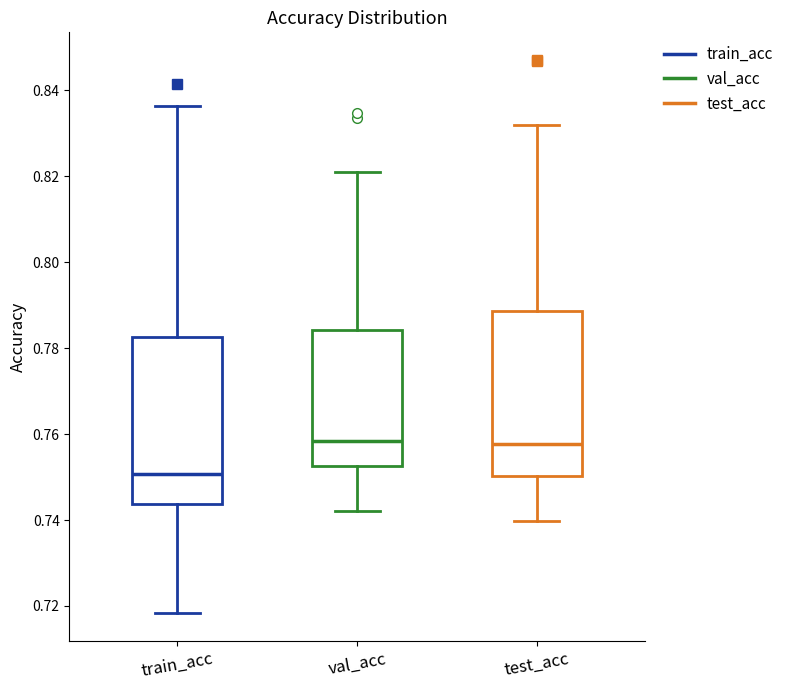

Reading left to right, transcribe this box plot: for each box, give where its median line is, the range the box spans, and where its two whiskers end, as read against the y-axis. The values are not printed on the chart, so give them approximately, as read against the axis.

train_acc: median 0.750, box 0.744 to 0.782, whiskers 0.718 to 0.836
val_acc: median 0.758, box 0.752 to 0.784, whiskers 0.742 to 0.820
test_acc: median 0.758, box 0.750 to 0.788, whiskers 0.740 to 0.832